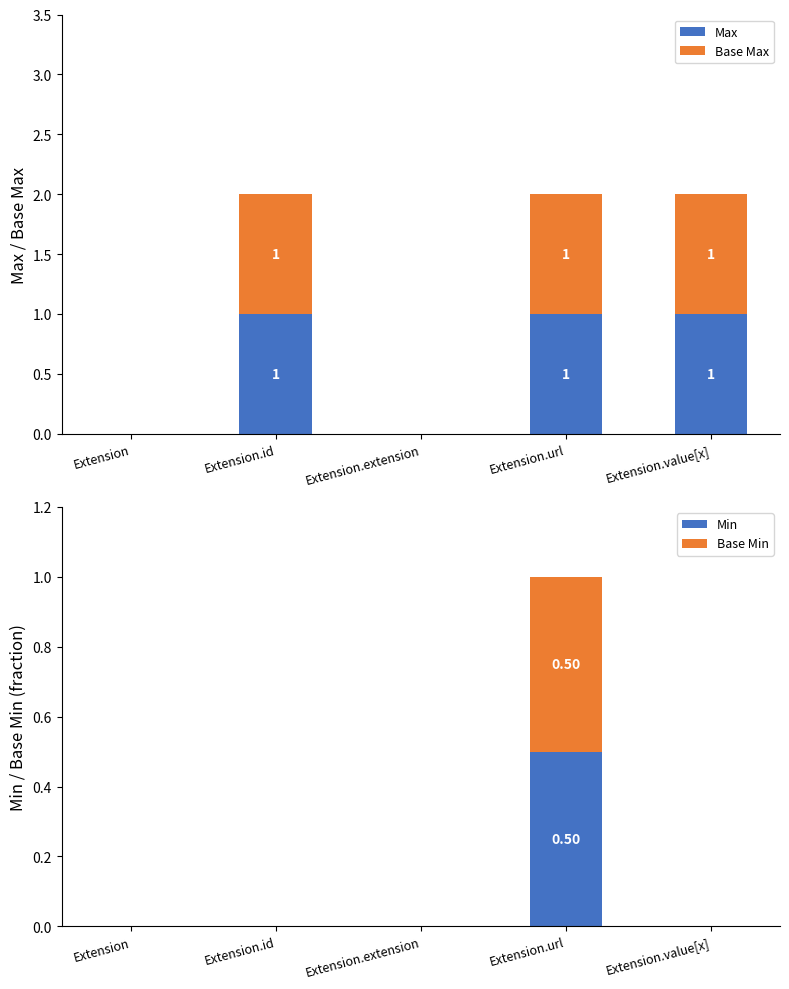

How many bars are there in total?

20